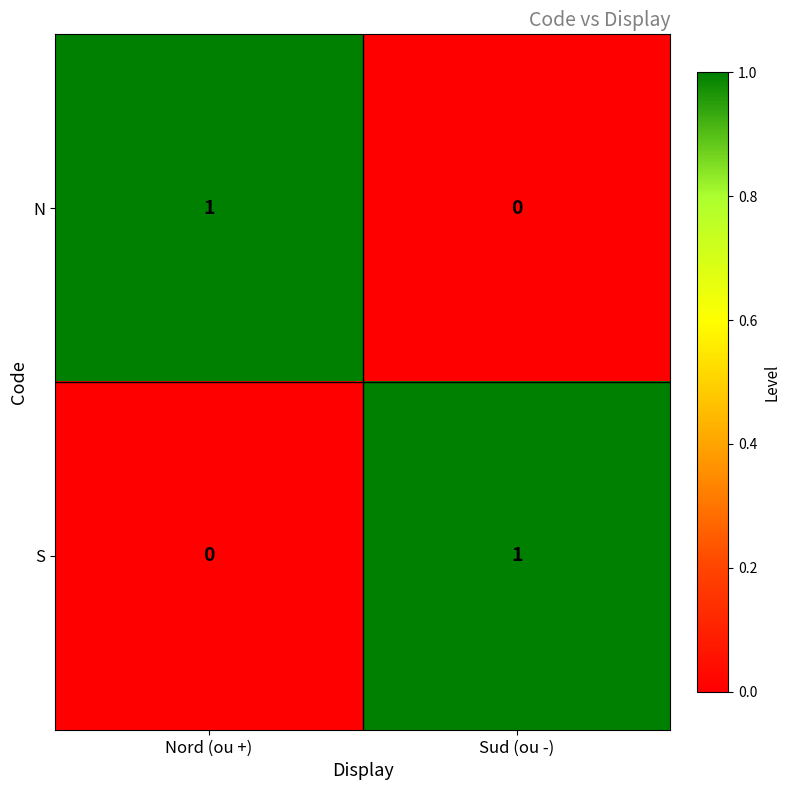

Which category has the highest value in the S series?

Sud (ou -)